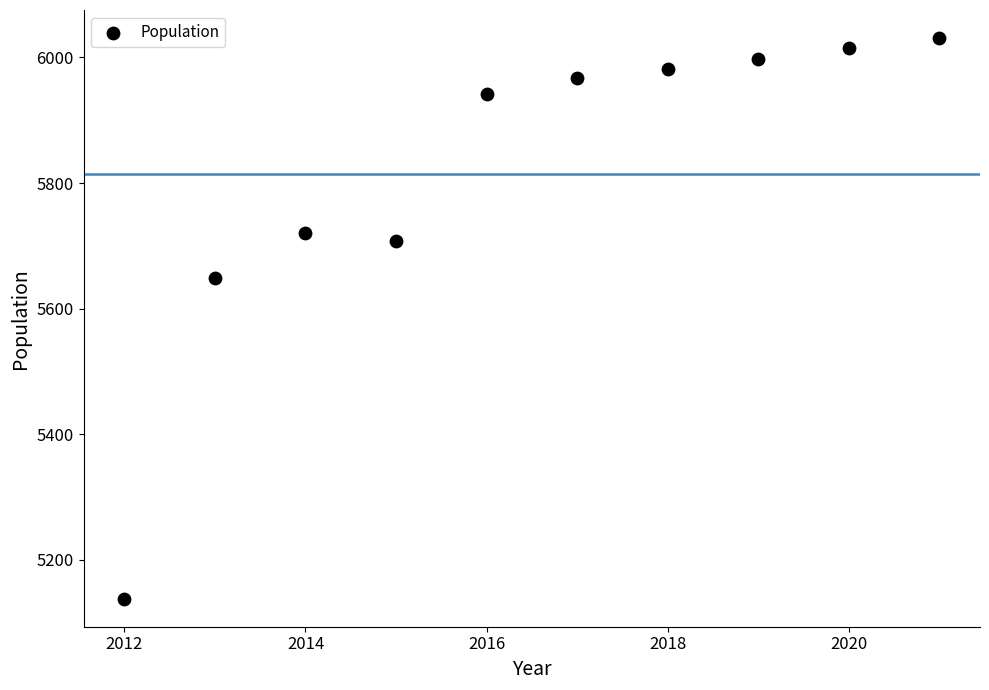

What is the average X value?

2016